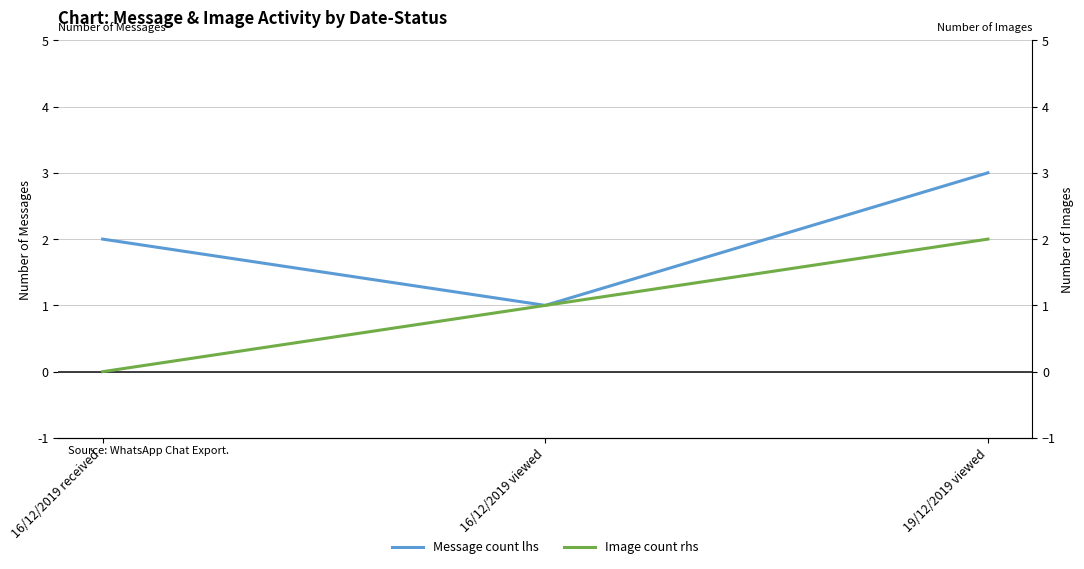

What position from the right is 19/12/2019 viewed?

1